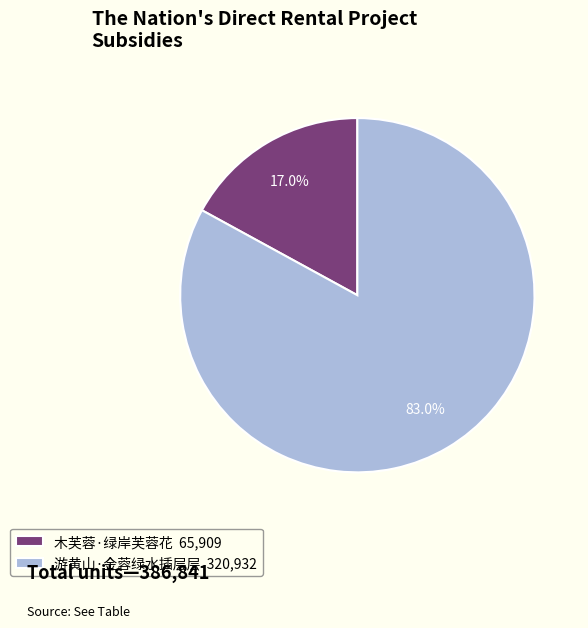

The 游黄山·金蓉绿水插层层 slice represents 78% of the pie. True or false?

False